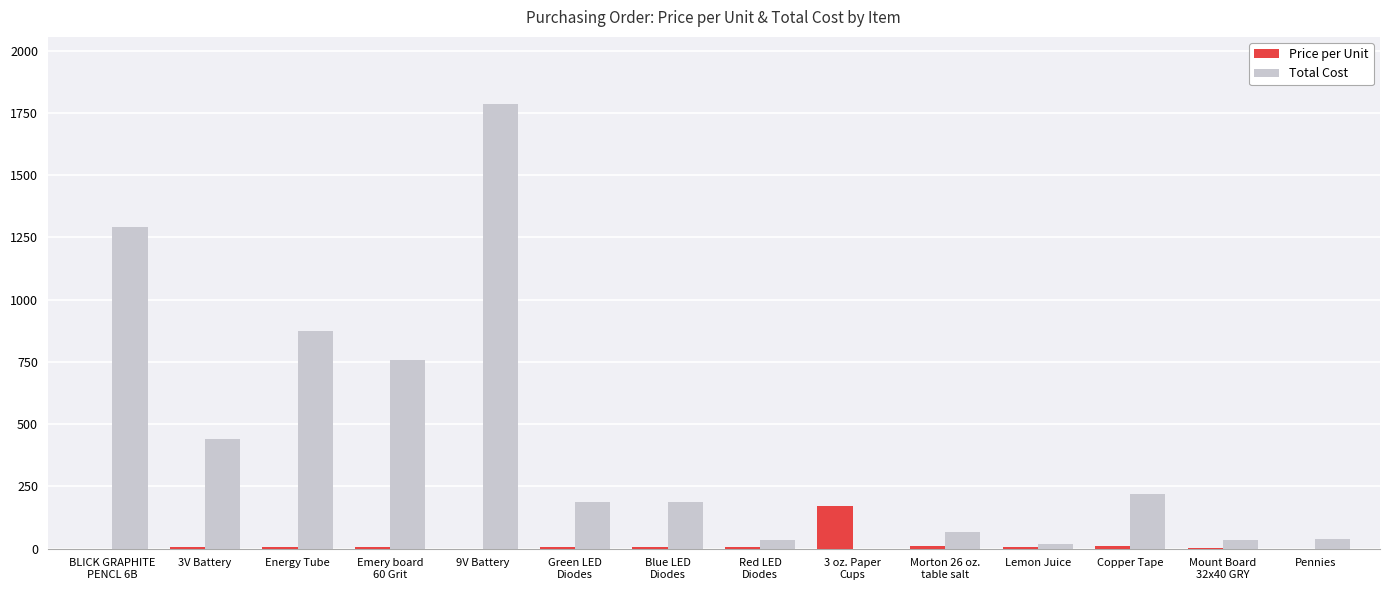

Is the value of Total Cost at Morton 26 oz.
table salt greater than the value of Price per Unit at 9V Battery?

Yes